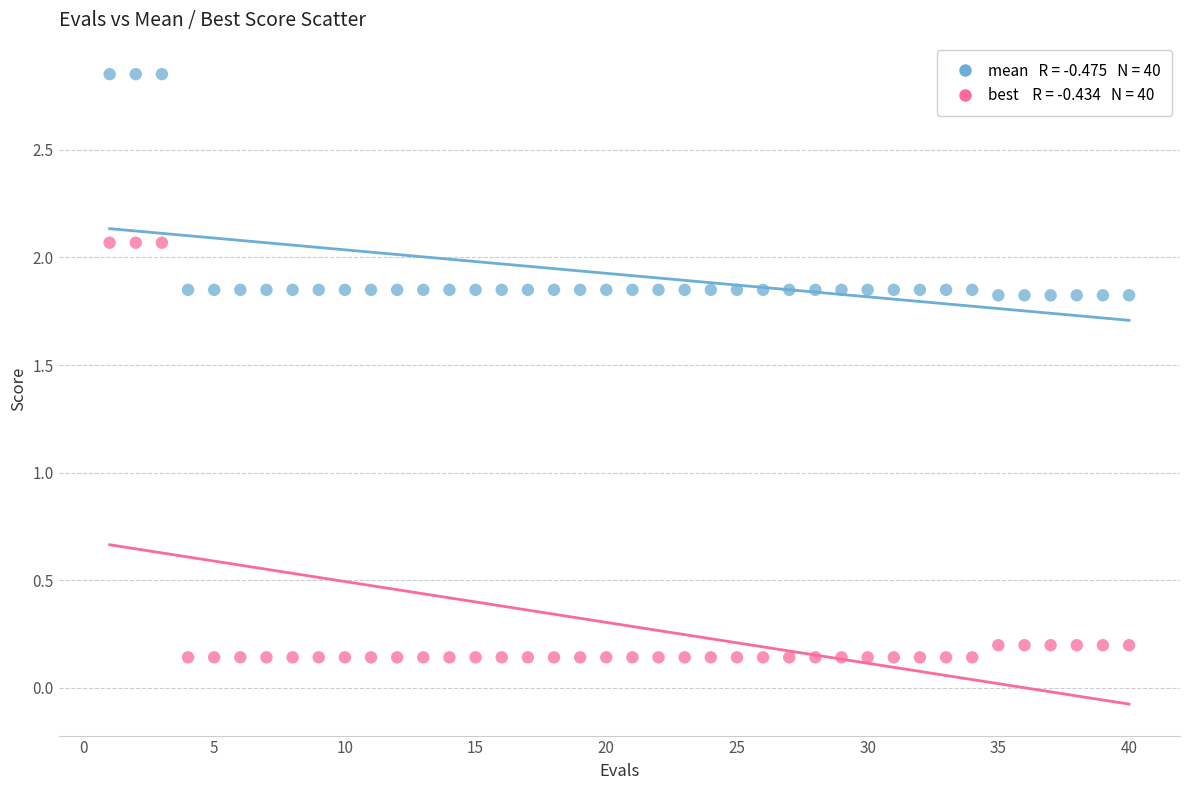

Across all data points, what is the range of X values (max minus min)?

39.0